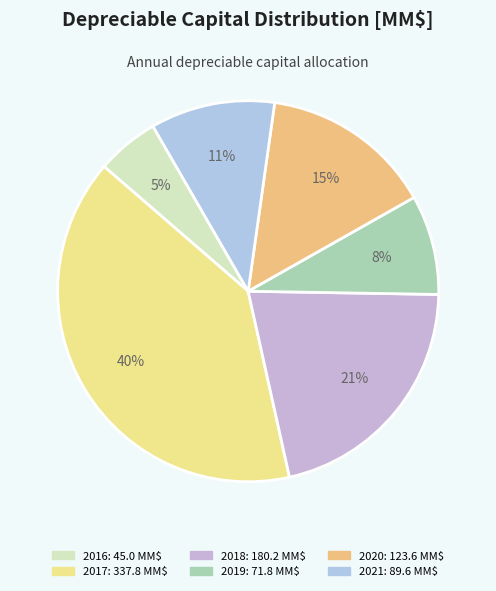

To the nearest percent, what is the difference between the 2020 and 2018 slice percentages?

7%